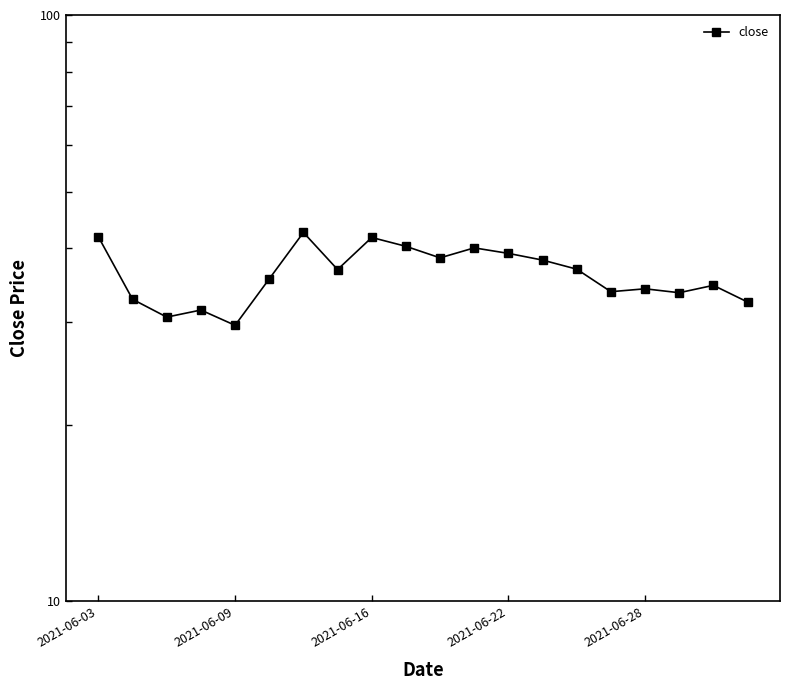

What is the difference between the maximum and second lowest values?

12.0